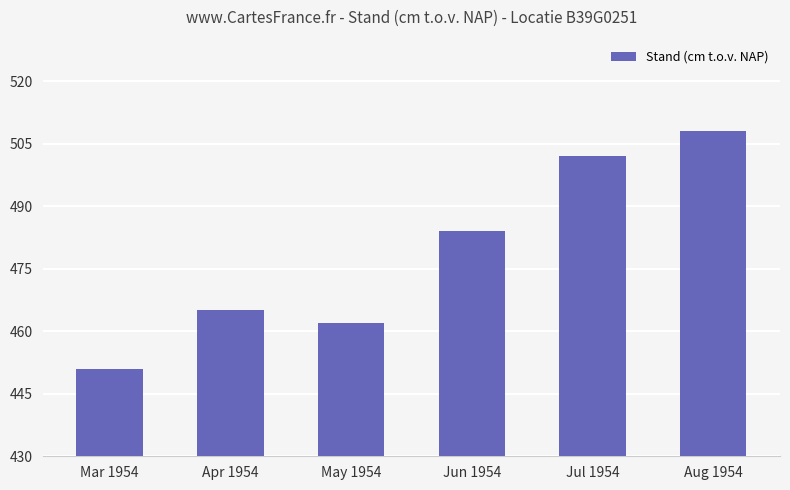

What is the difference between the maximum and minimum values?

57